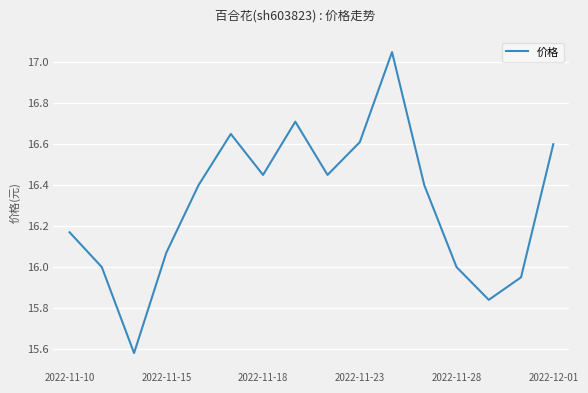

What is the difference between the maximum and minimum values?

1.5